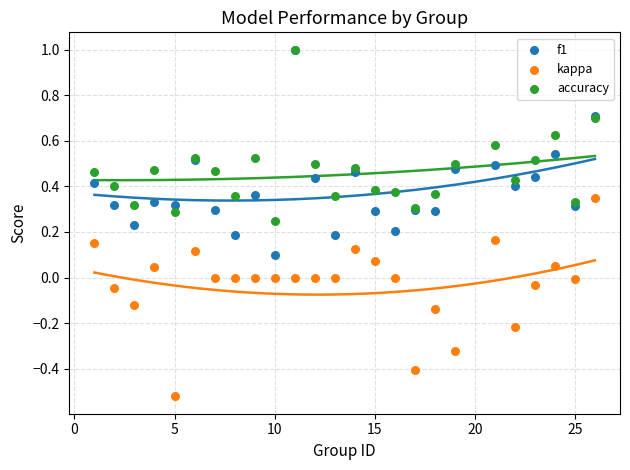

What are all the series names shown in the legend?

f1, kappa, accuracy